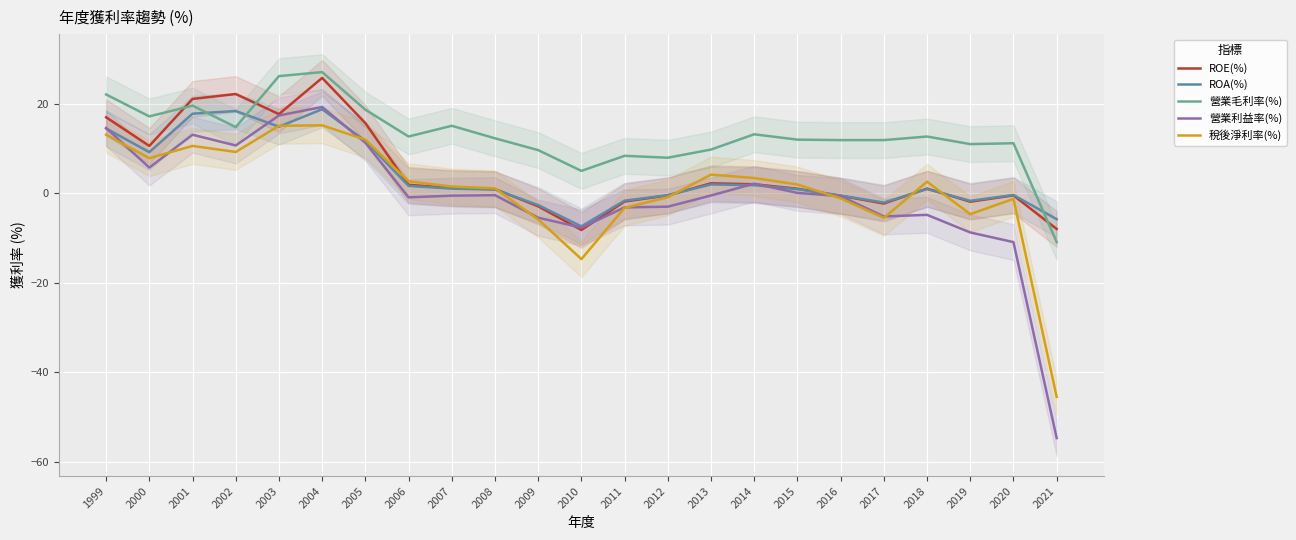

How many interior local peaks does the 稅後淨利率(%) series have?

5